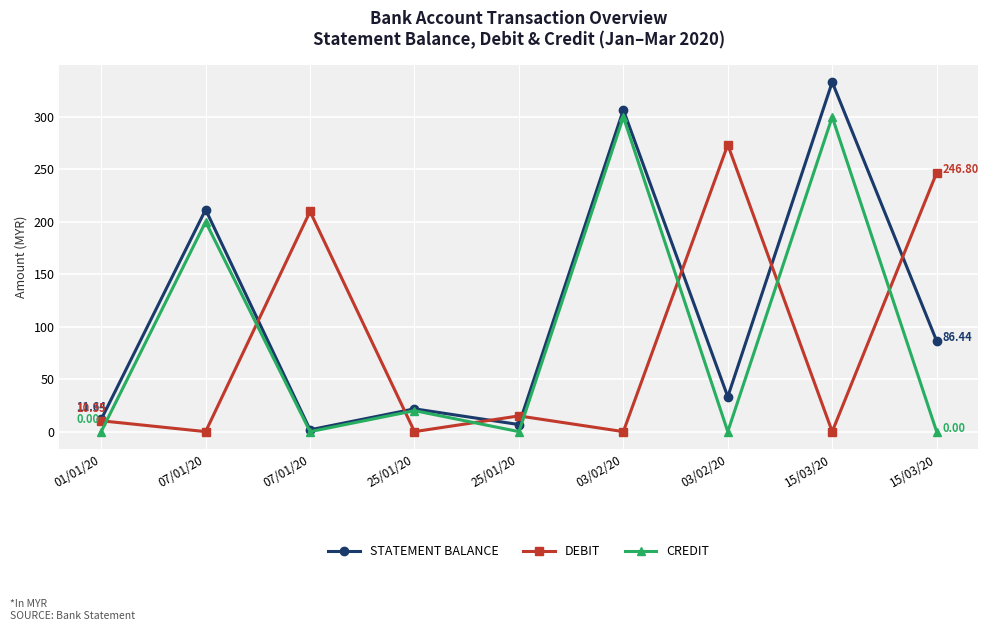

Where is STATEMENT BALANCE nearest to the value 167?

07/01/20